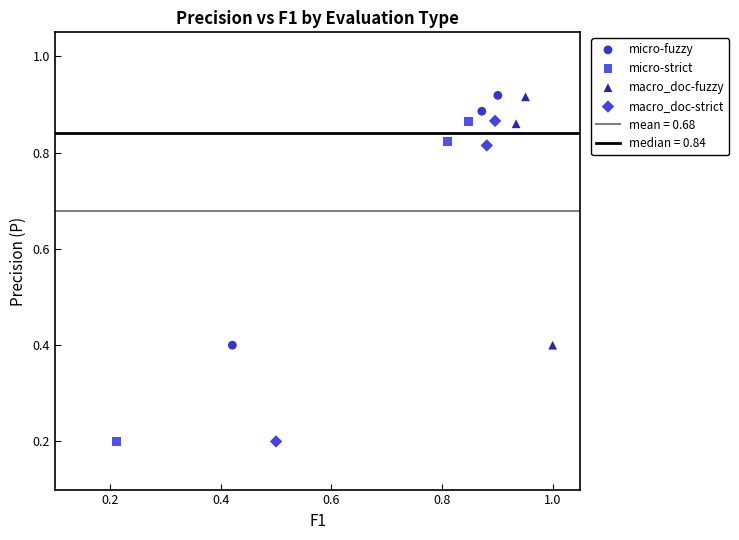

Which series has the largest Y range (max minus min)?

macro_doc-strict